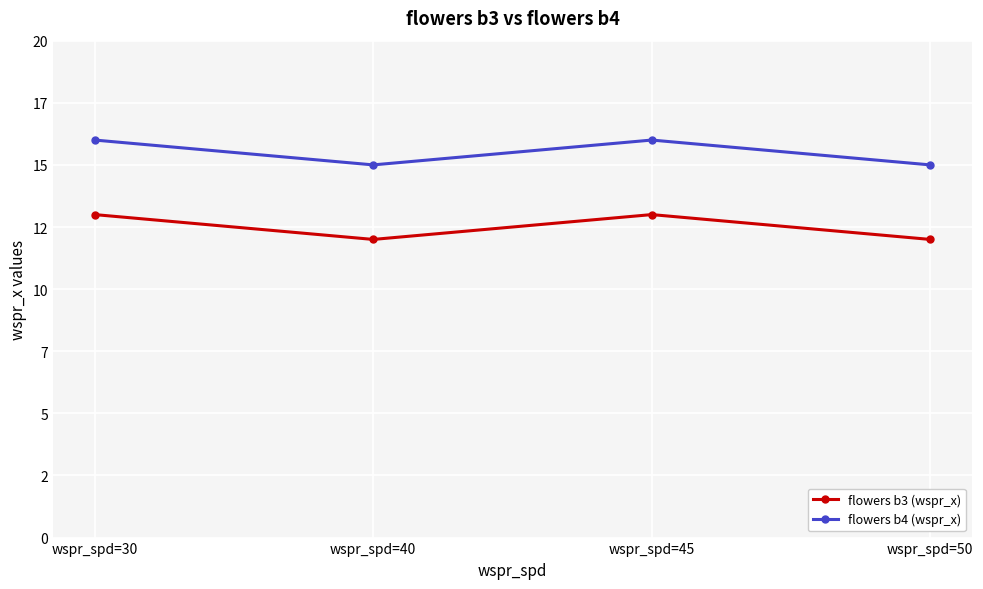

What is the difference between the highest and lowest values at wspr_spd=45?

3